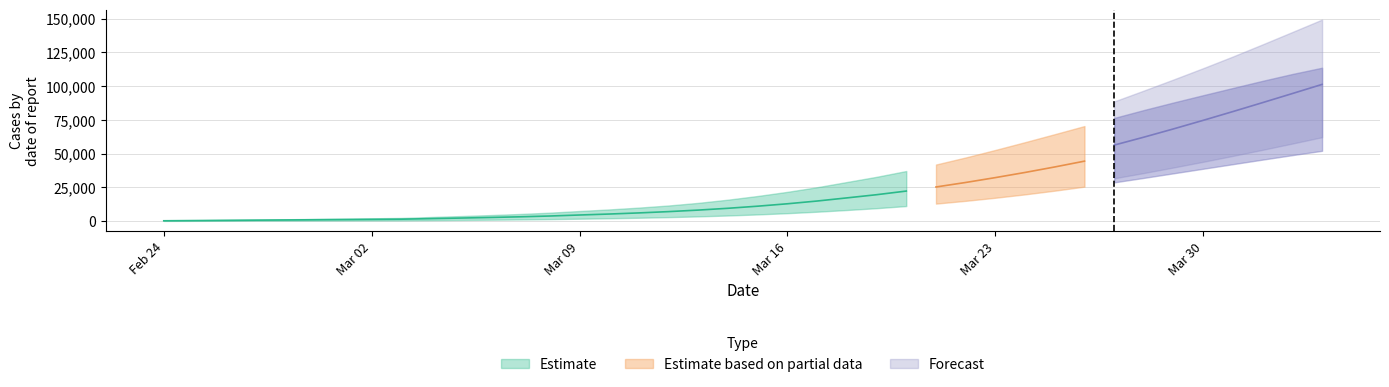

Count the number of categories in the chart.

40